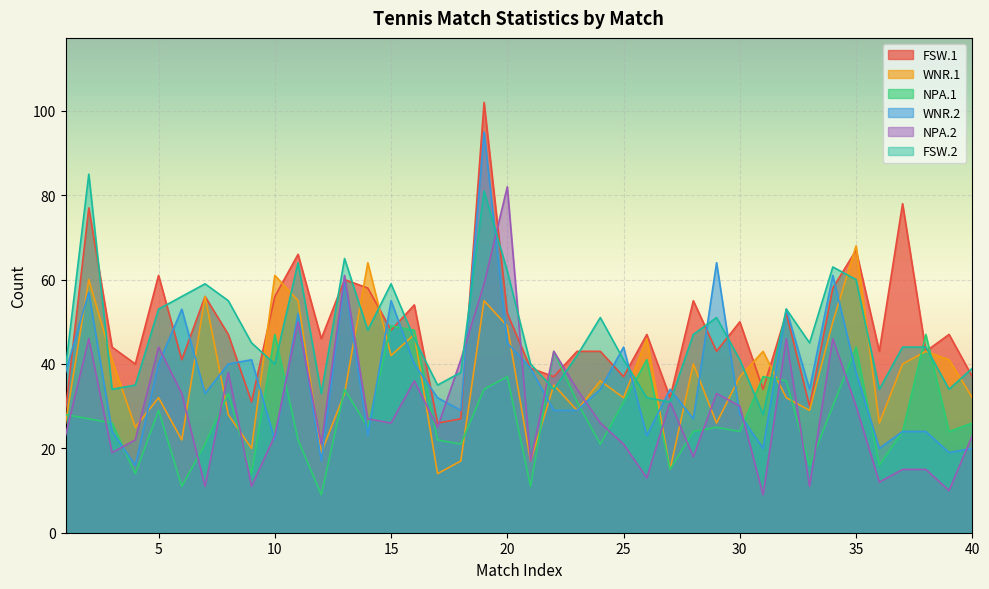

What is the value of the FSW.1 point at the 32nd from the left?

52